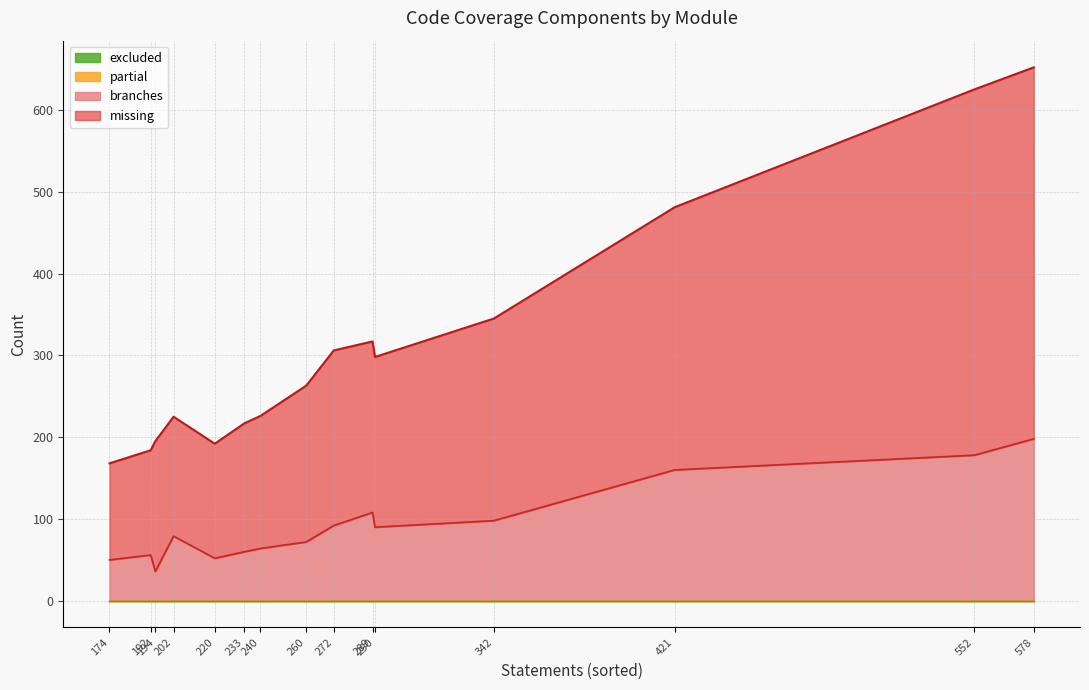

True or false: partial and branches intersect in this chart.

False